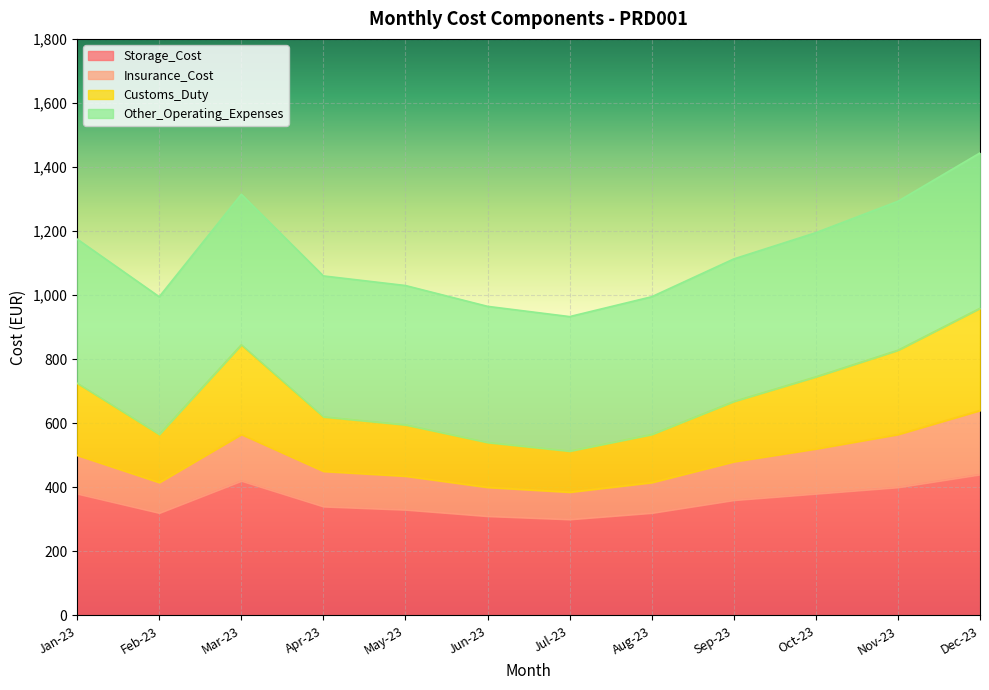

What is the maximum value for Storage_Cost?

440